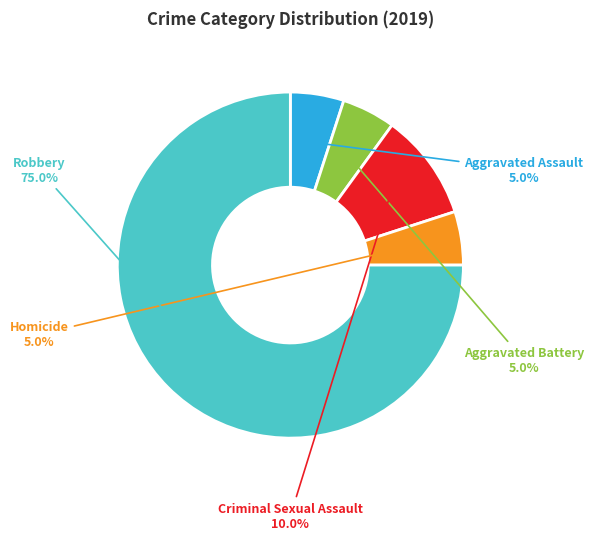

Combined, what portion of the pie is Homicide and Aggravated Battery?

10.0%